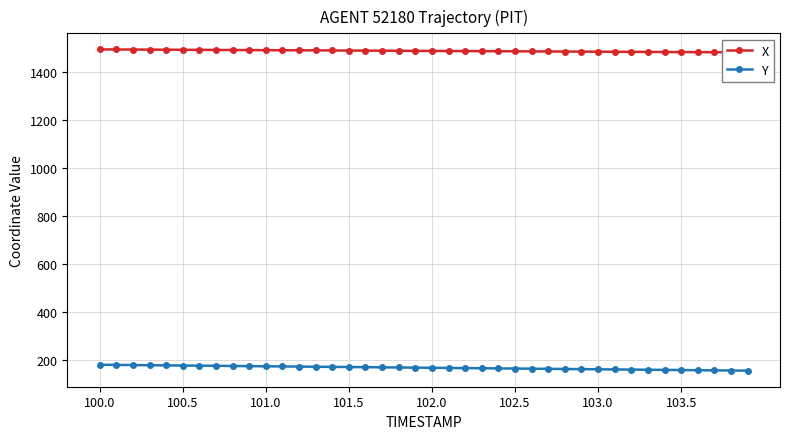

What is the average value of the X series?

1488.9